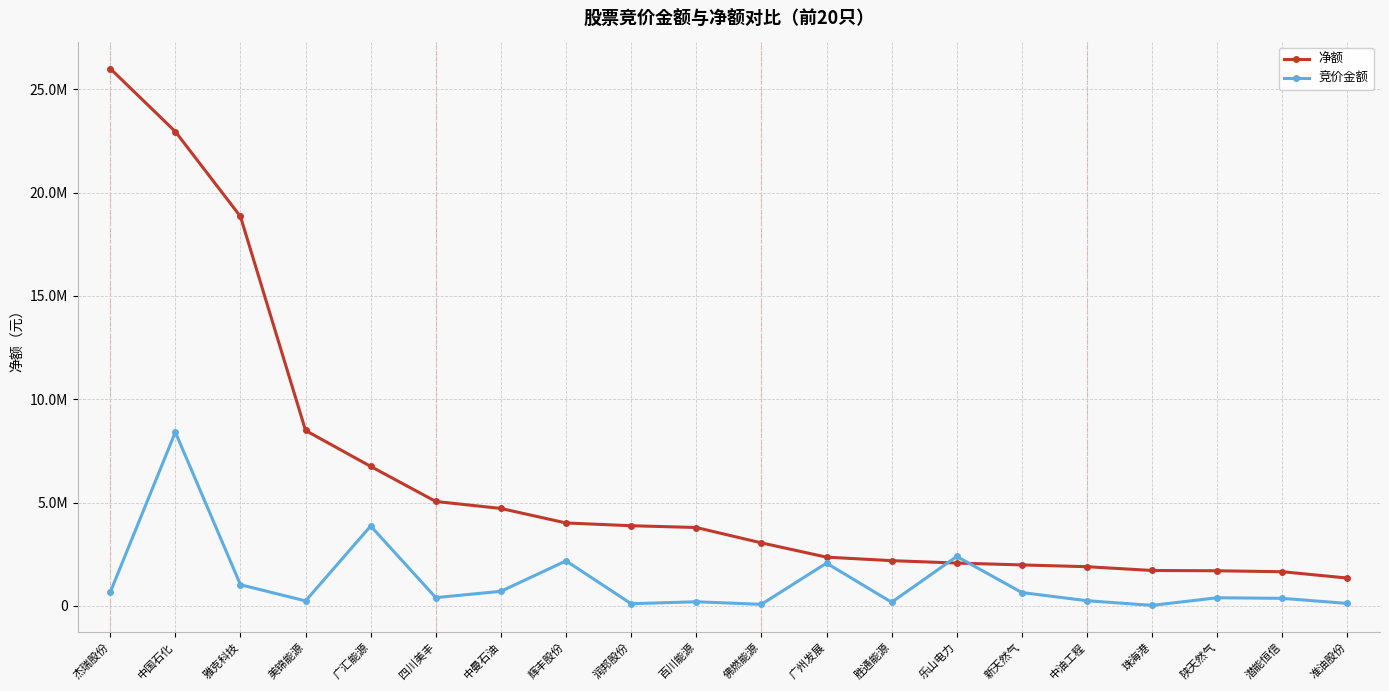

Rank the series by their average value, from lowest to highest.

竞价金额, 净额